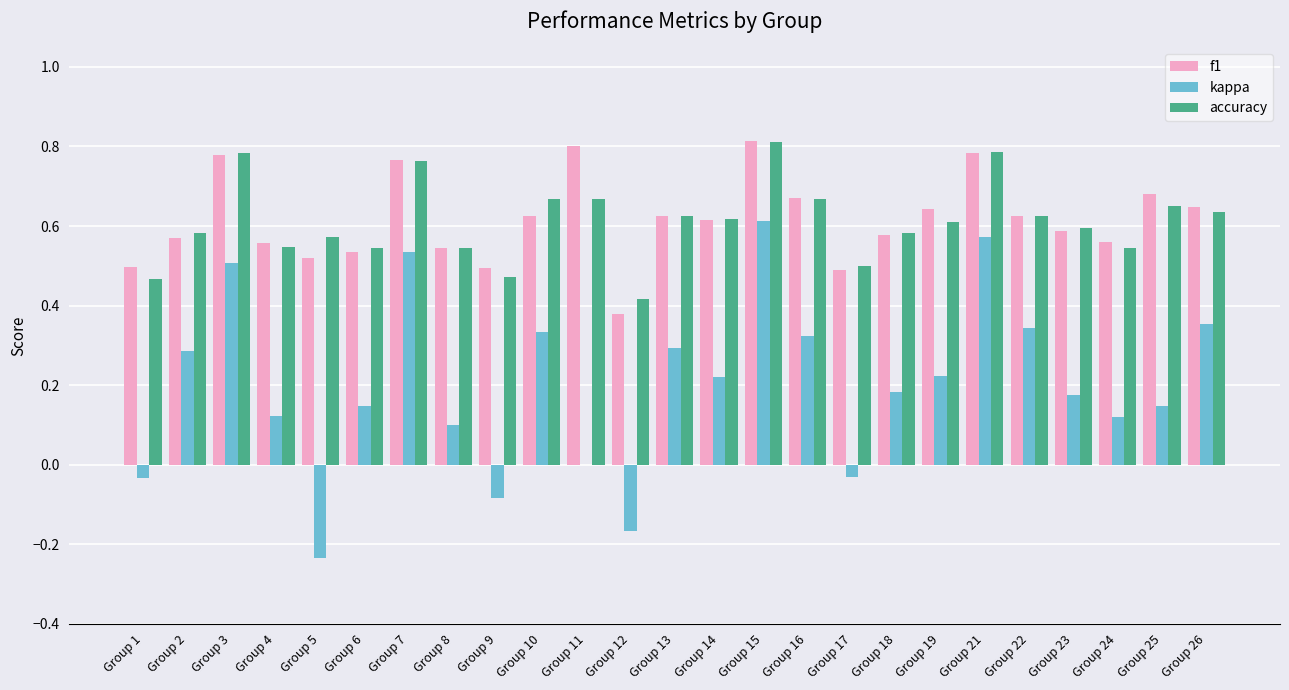

At which category is the sum across all series the highest?

Group 15